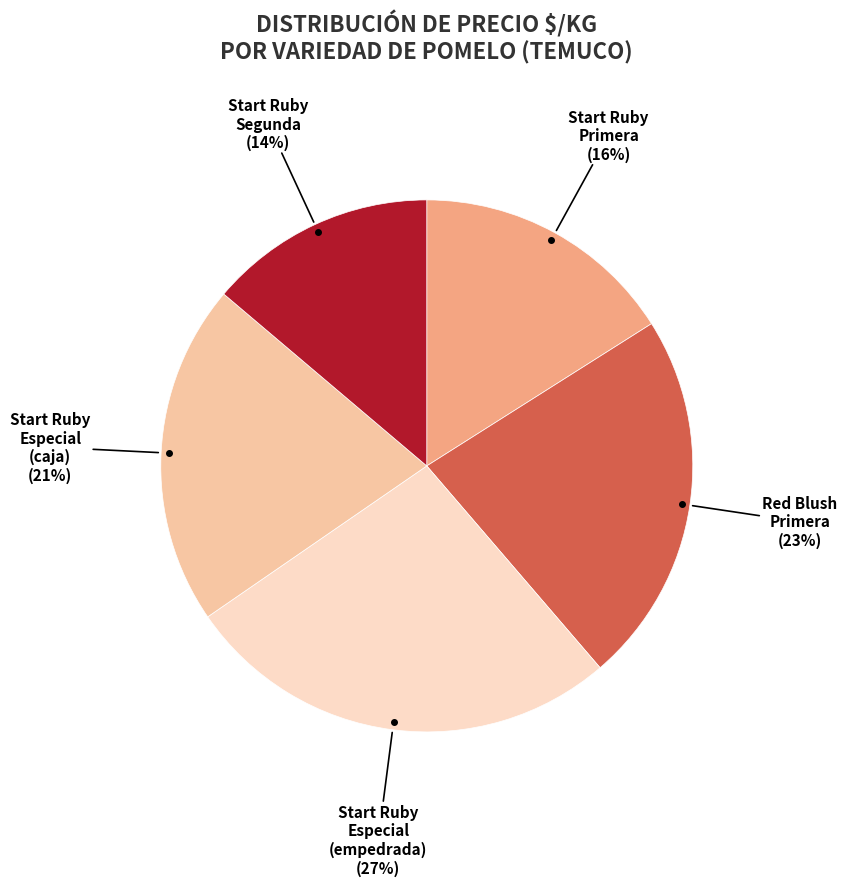

How many segments does this pie chart have?

5